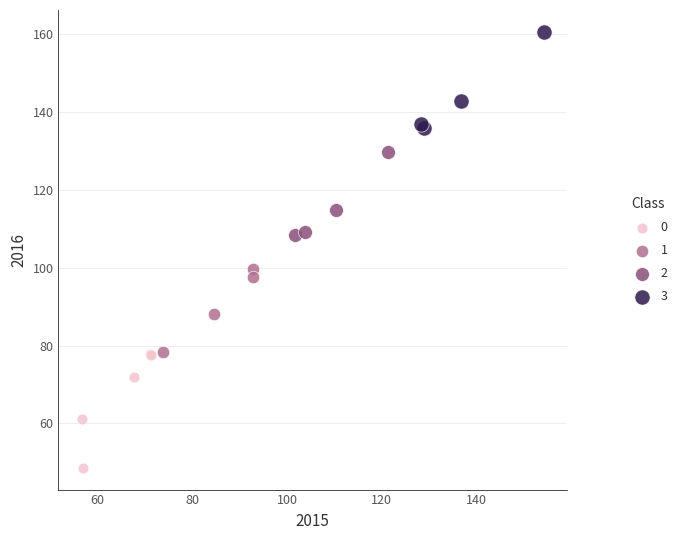

Which series contains the lowest Y value?

0